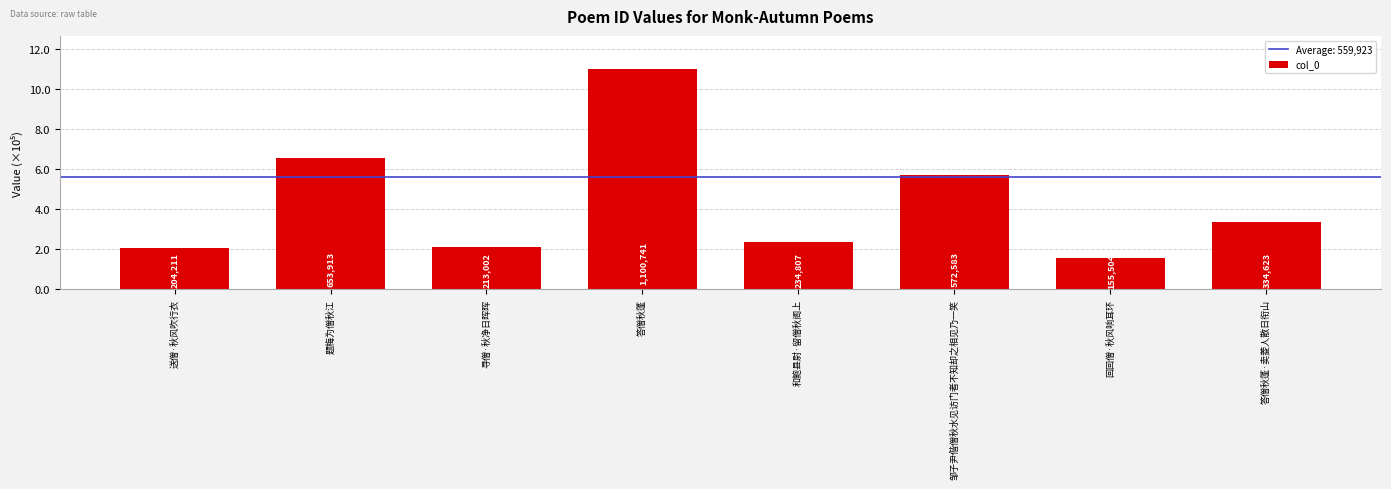

Rank the categories by value from highest to lowest.

答僧秋蓬, 题梅为僧秋江, 邹子尹偕僧秋水见访门者不知却之相见乃一笑, 答僧秋蓬·卖菱人散日衔山, 和鲍县尉·留僧秋阁上, 寻僧·秋净日晖晖, 送僧·秋风吹行衣, 回回僧·秋风响耳环